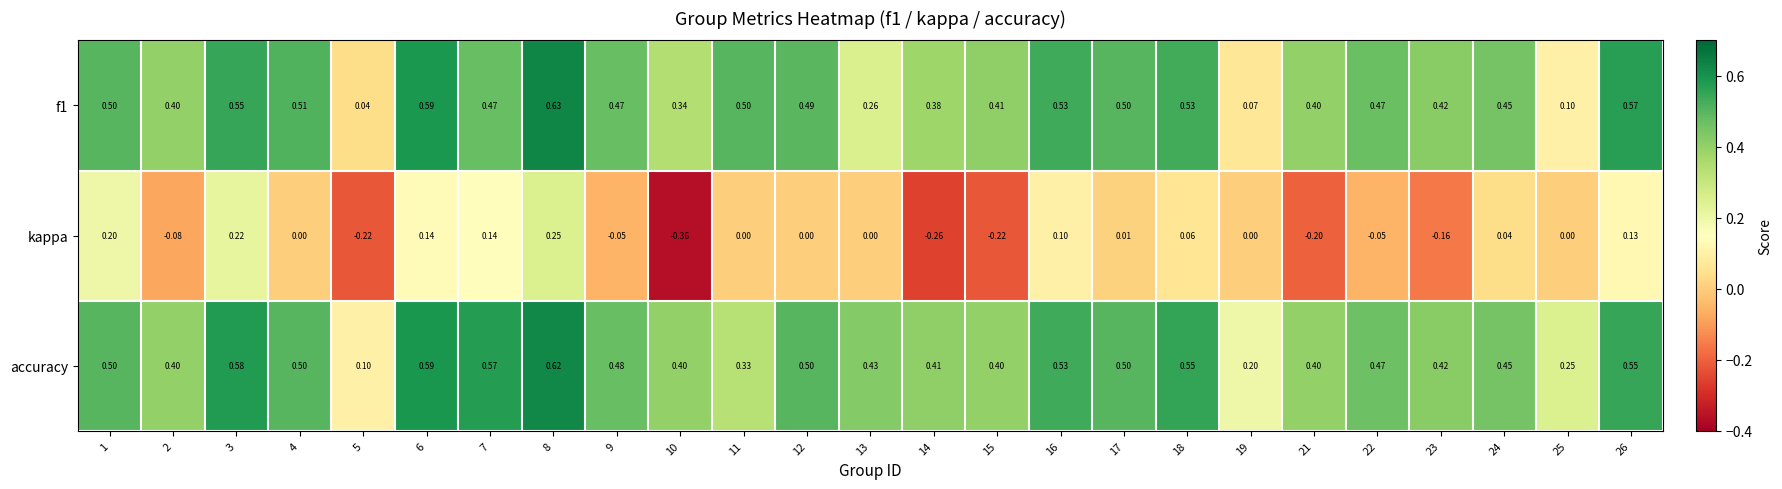

Which series has the largest total across all categories?

accuracy